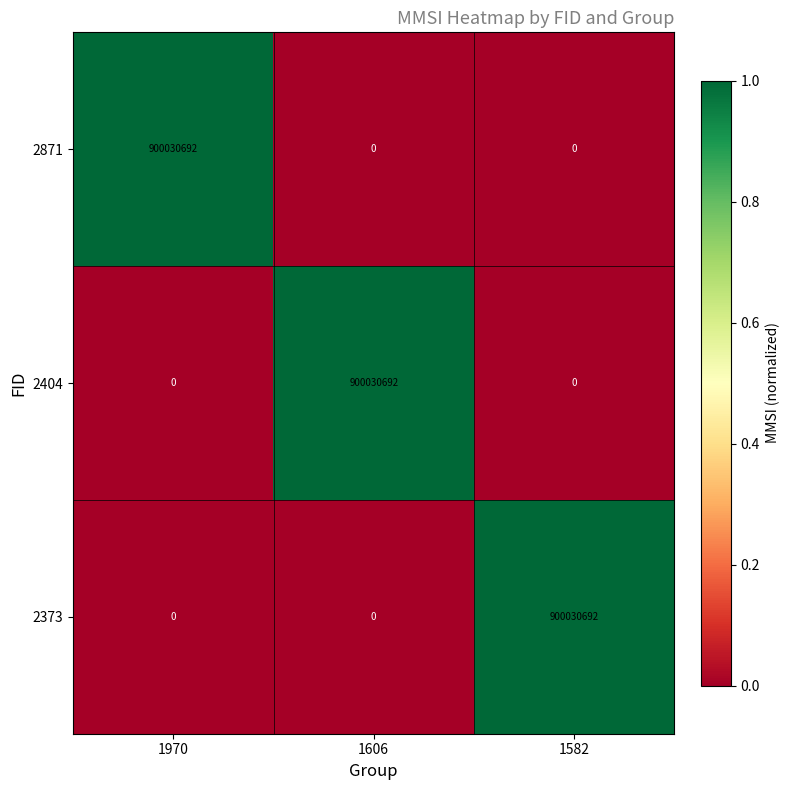

What is the difference between the highest and lowest values at 1606?

900030692